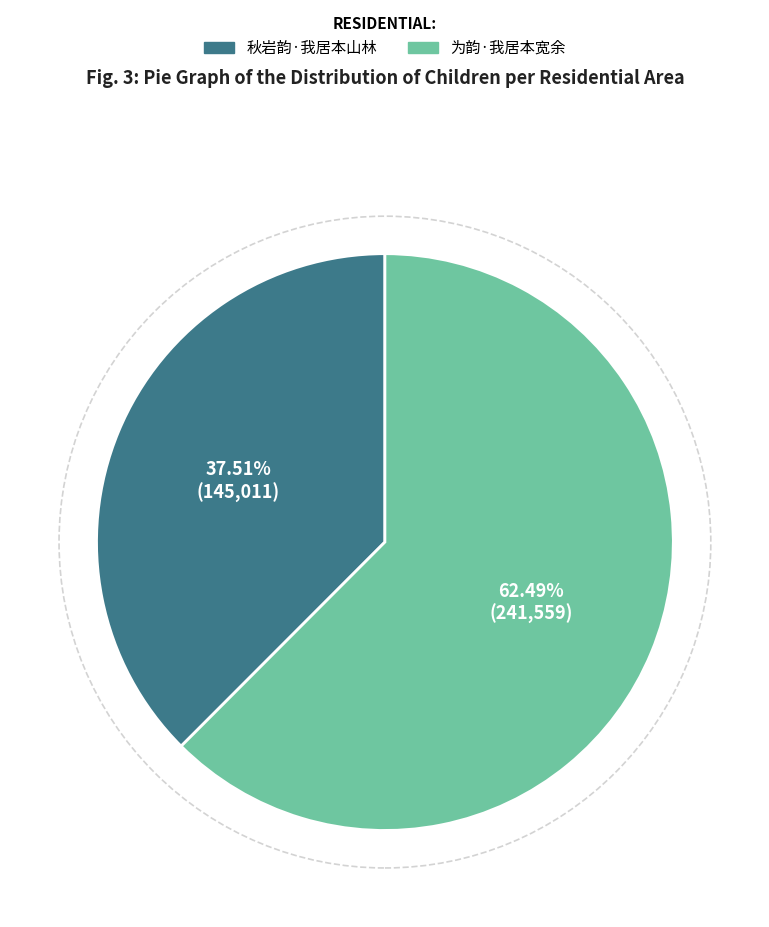

How much of the chart is everything except 秋岩韵·我居本山林?

62.5%